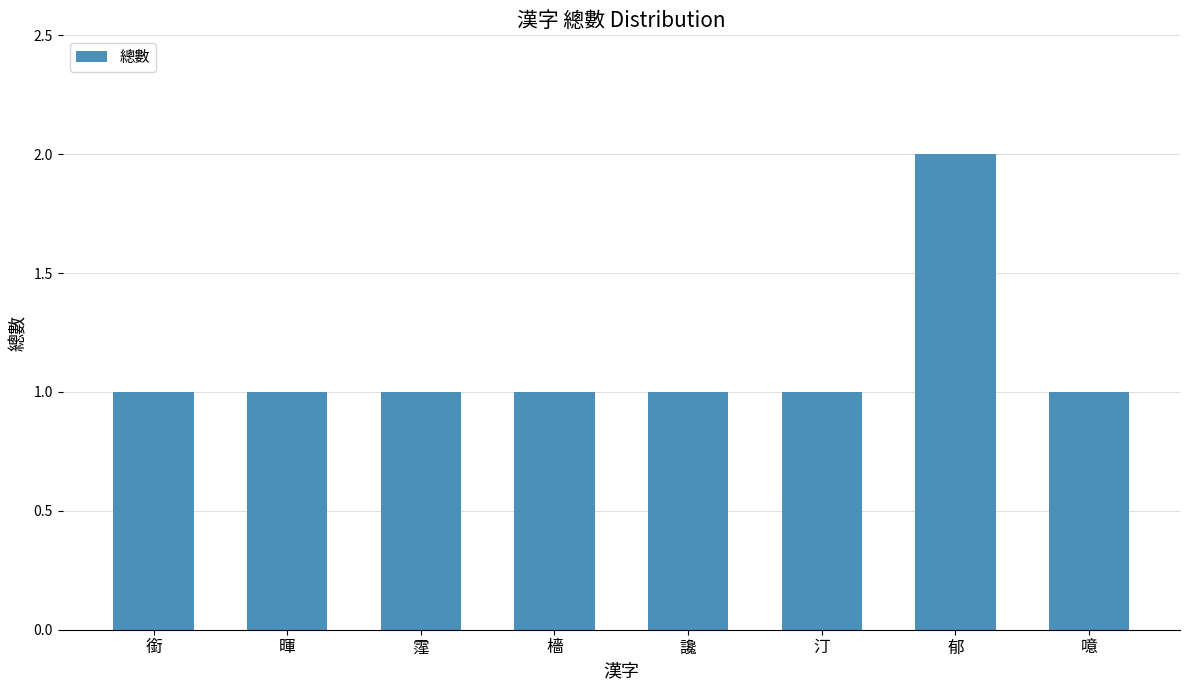

Count the values in the range 1 to 2.

8